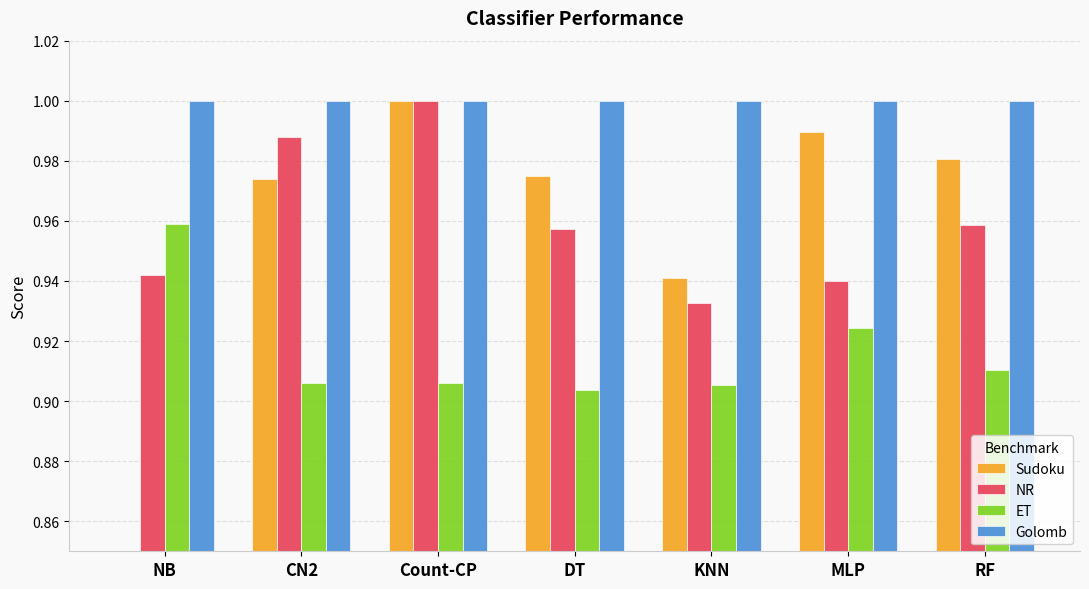

What is the total value across all series at KNN?

3.8